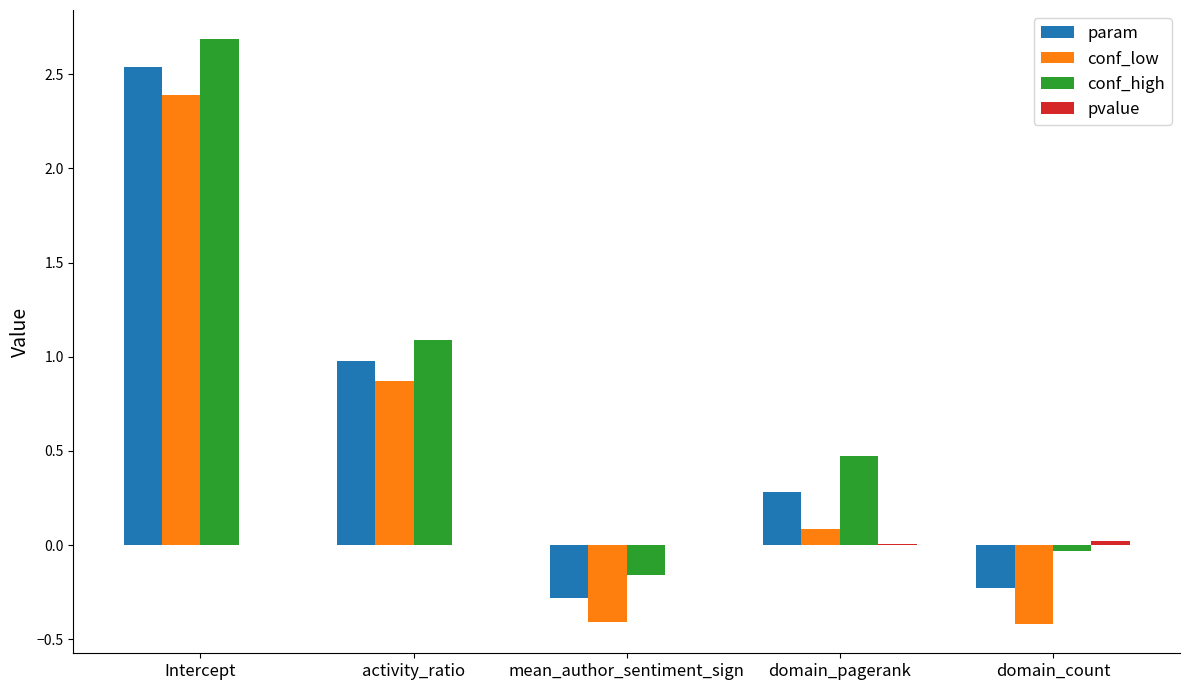

Is it true that conf_low equals -0.6 at mean_author_sentiment_sign?

False